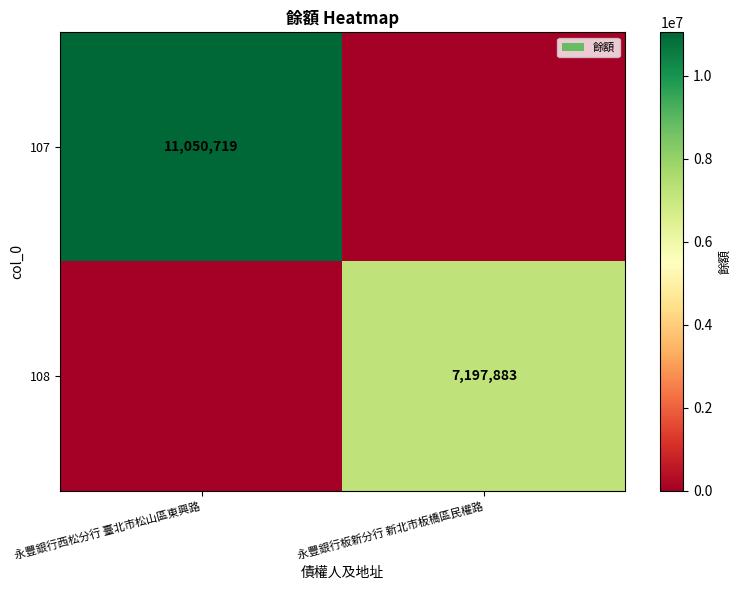

At which category does the chart reach its minimum across all series?

永豐銀行板新分行 新北市板橋區民權路